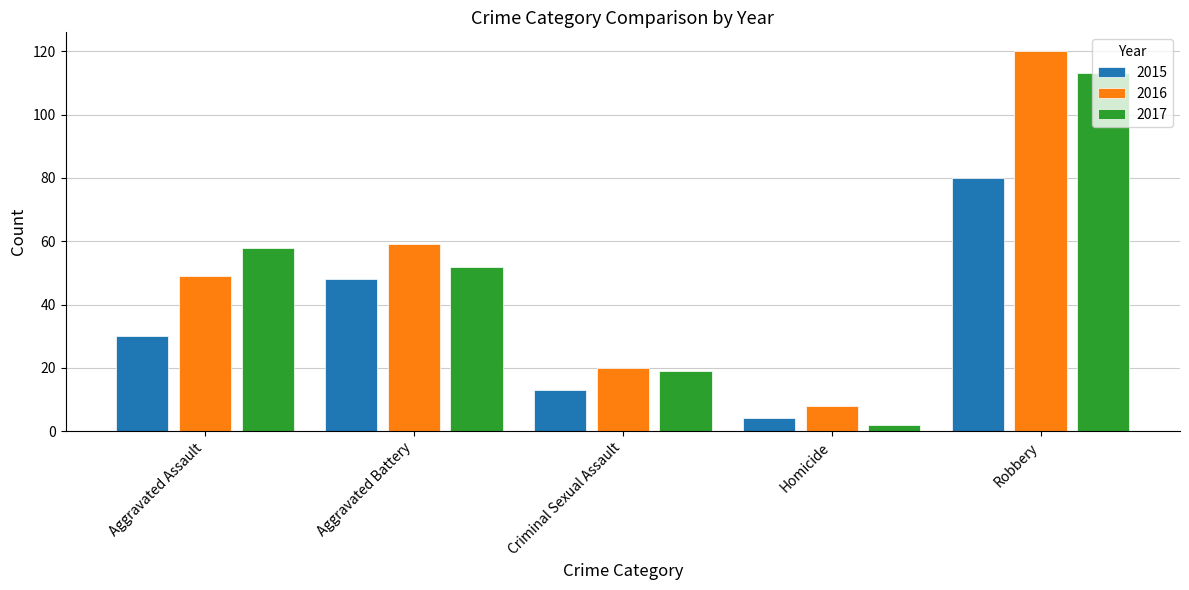

List the labels in order of 2016 value, smallest first.

Homicide, Criminal Sexual Assault, Aggravated Assault, Aggravated Battery, Robbery